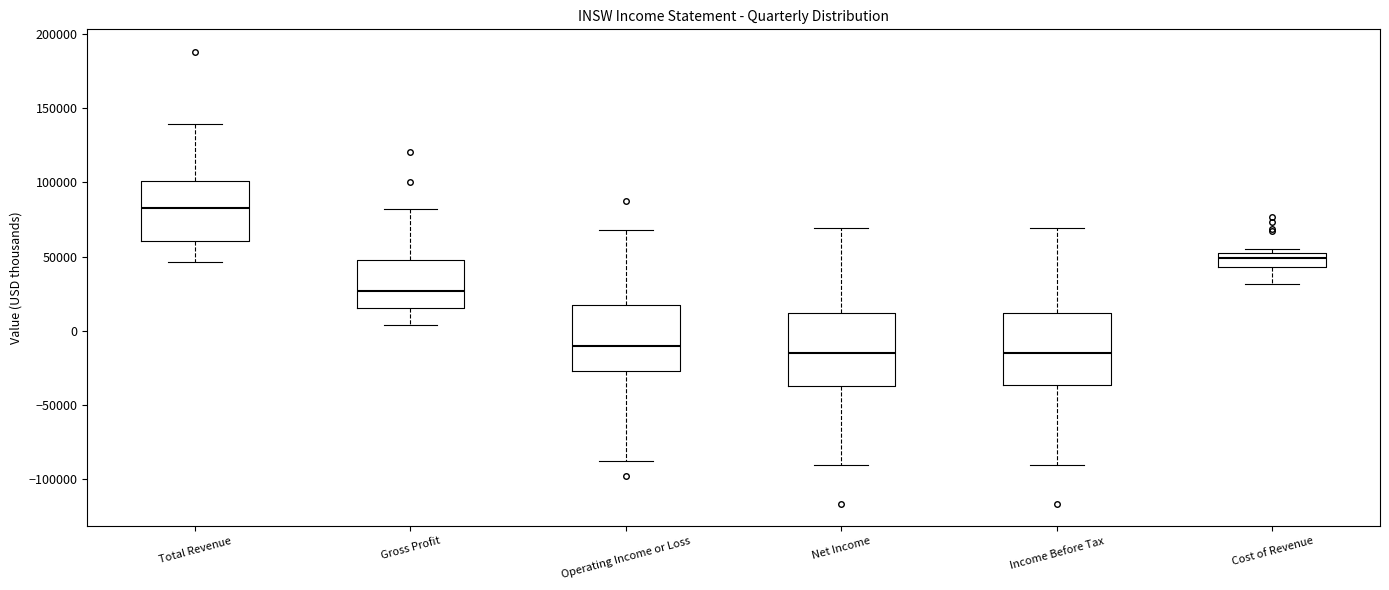

Reading left to right, transcribe this box plot: for each box, give where its median line is, the range the box spans, and where its two whiskers end, as read against the y-axis. The values are not printed on the chart, so give them approximately, as read against the axis.

Total Revenue: median 85000, box 60000 to 100000, whiskers 45000 to 140000
Gross Profit: median 25000, box 15000 to 45000, whiskers 5000 to 80000
Operating Income or Loss: median -10000, box -25000 to 15000, whiskers -90000 to 70000
Net Income: median -15000, box -35000 to 10000, whiskers -90000 to 70000
Income Before Tax: median -15000, box -35000 to 10000, whiskers -90000 to 70000
Cost of Revenue: median 50000 (inside the box), box 45000 to 50000, whiskers 30000 to 55000